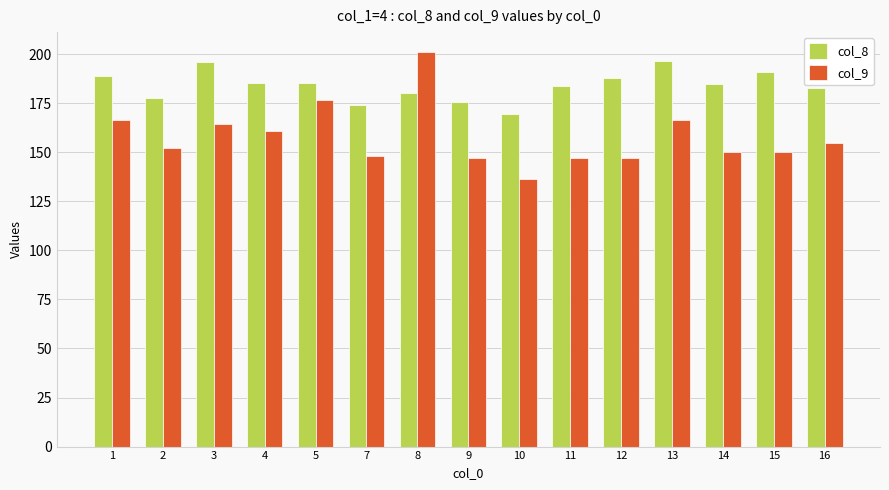

What is the difference between the highest and lowest values at 14?

34.9